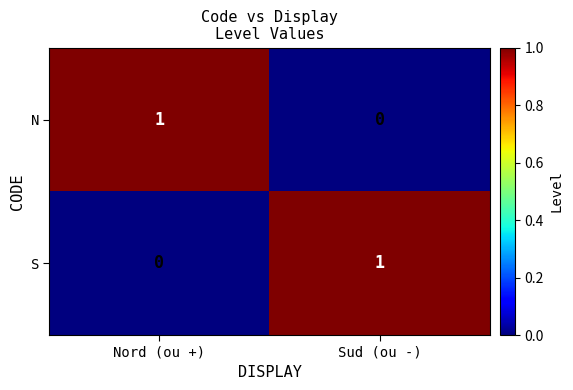

At how many categories does at least one series exceed 0?

2